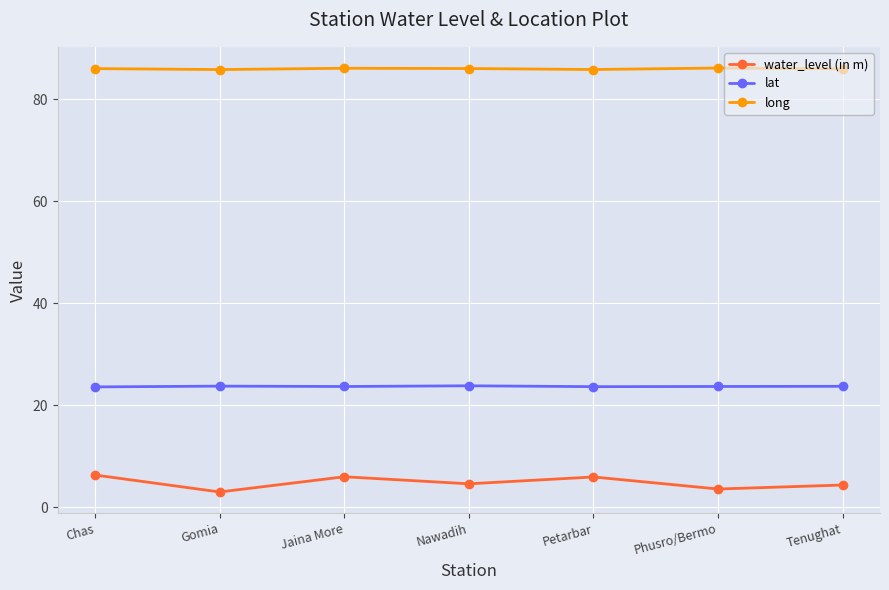

What are all the series names shown in the legend?

water_level (in m), lat, long